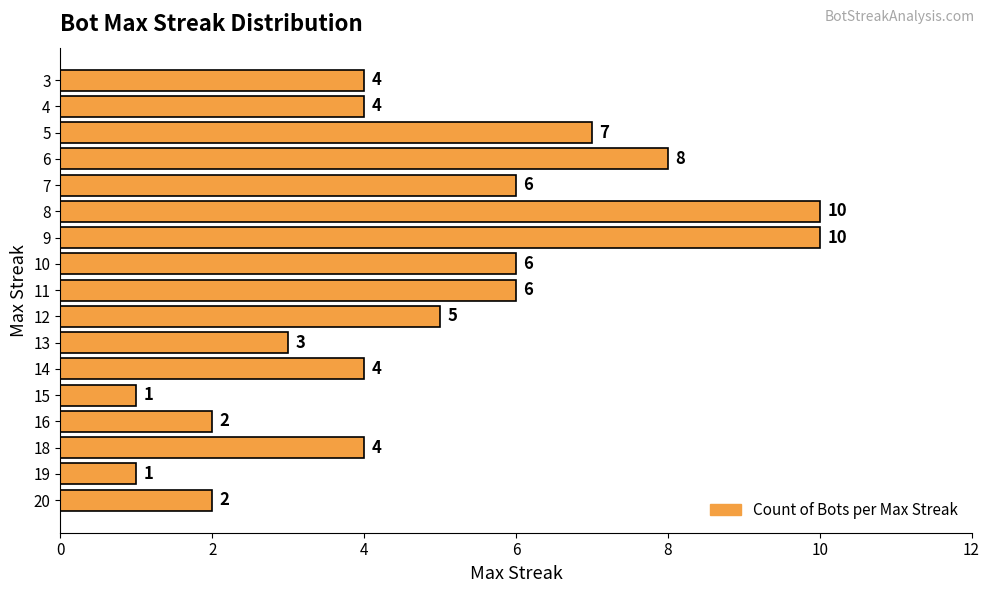

Reading bottom to top, extract all data points from this chart.

20=2	19=1	18=4	16=2	15=1	14=4	13=3	12=5	11=6	10=6	9=10	8=10	7=6	6=8	5=7	4=4	3=4